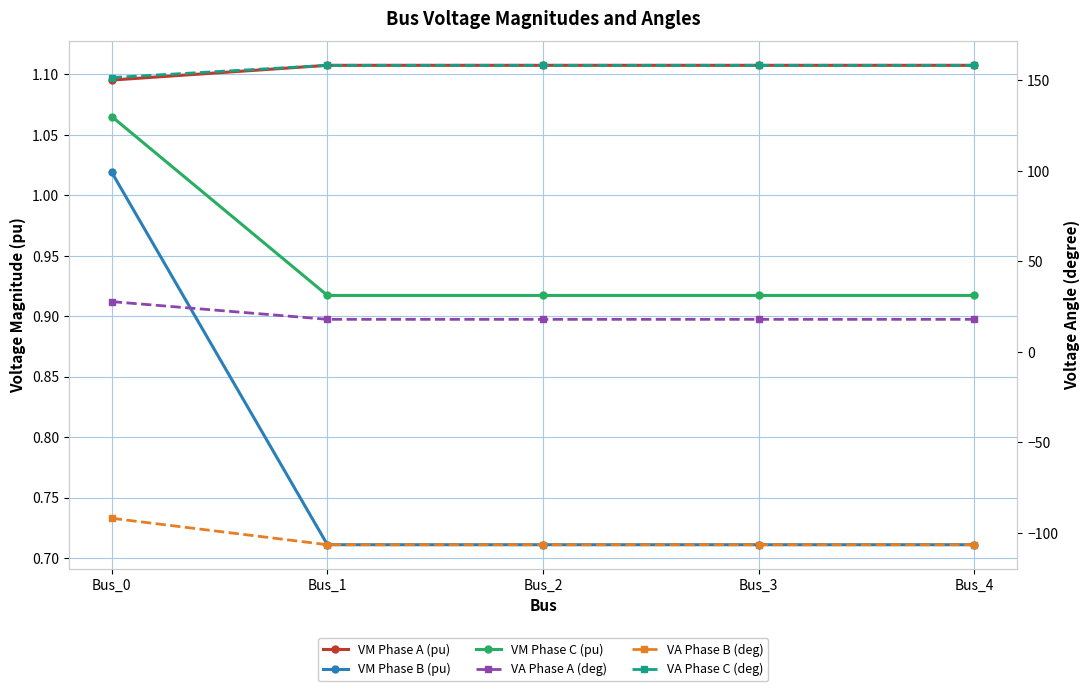

In VA Phase A (deg), how many points are lower than both neighbors (excluding endpoints)?

1